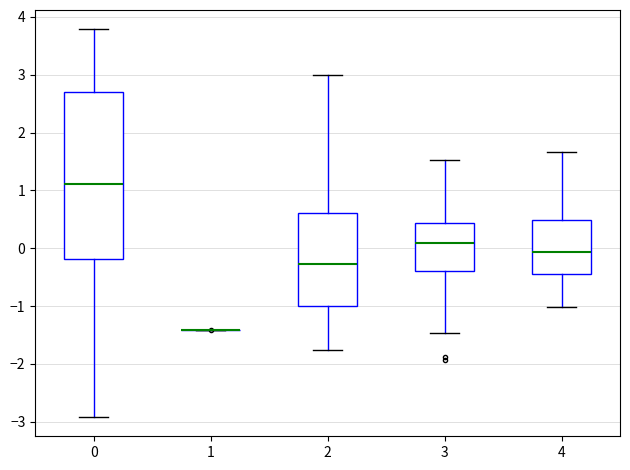

Reading left to right, transcribe this box plot: for each box, give where its median line is, the range the box spans, and where its two whiskers end, as read against the y-axis. The values are not printed on the chart, so give them approximately, as read against the axis.

0: median 1.1, box -0.2 to 2.7, whiskers -2.9 to 3.8
1: box collapsed to a line at -1.4, whiskers -1.4 to -1.4
2: median -0.3, box -1.0 to 0.6, whiskers -1.8 to 3.0
3: median 0.1, box -0.4 to 0.4, whiskers -1.5 to 1.5
4: median -0.1, box -0.4 to 0.5, whiskers -1.0 to 1.7